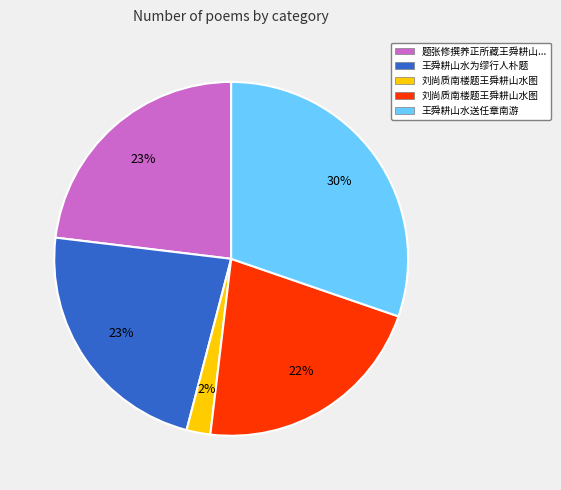

Is there any slice that represents more than half of the pie?

No